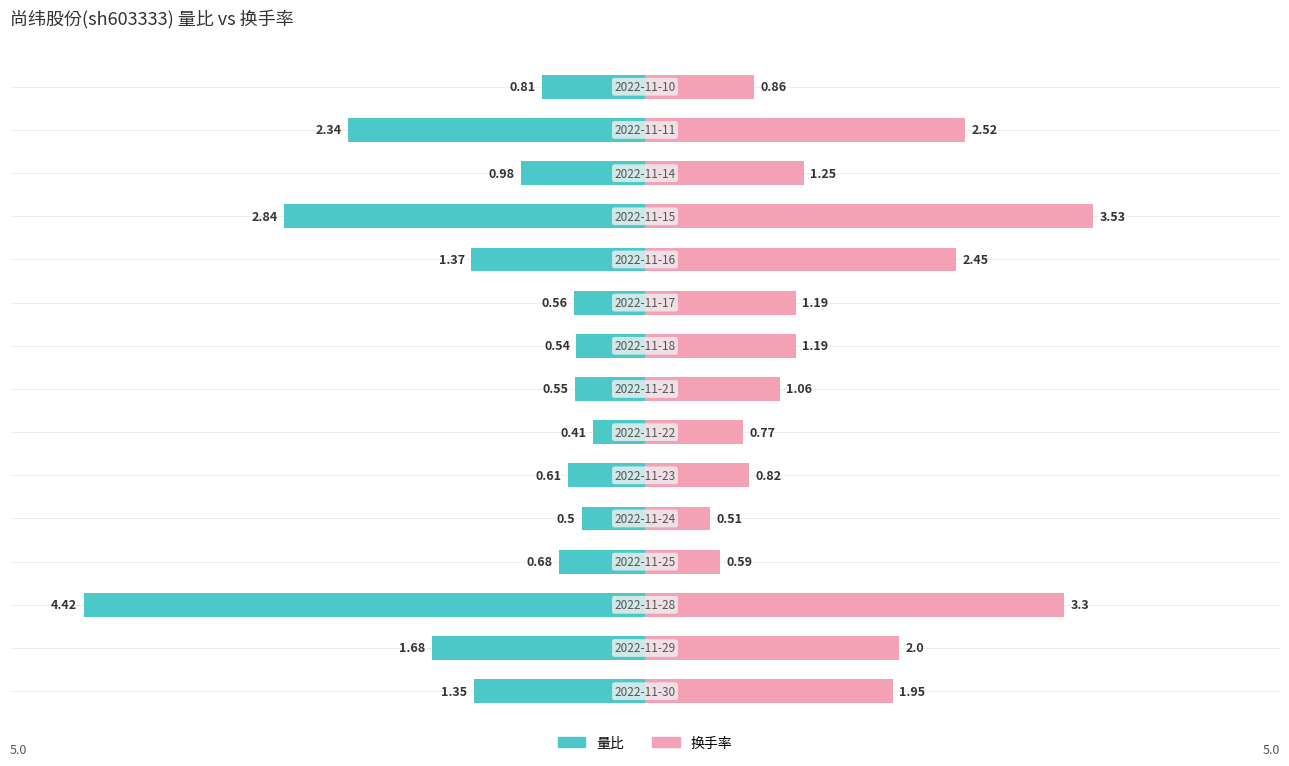

What are all the series names shown in the legend?

量比, 换手率